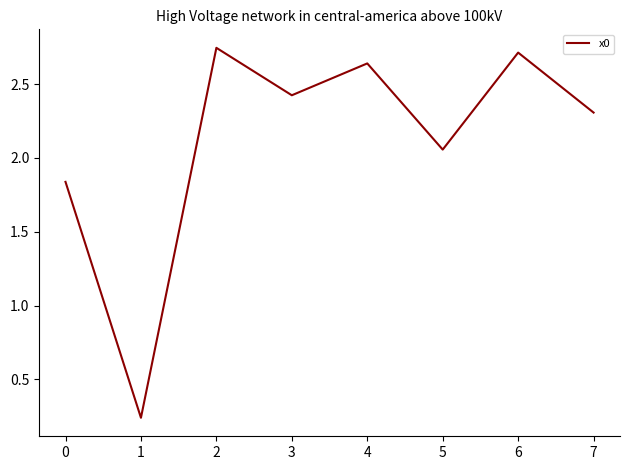

How many values are below 2?

2